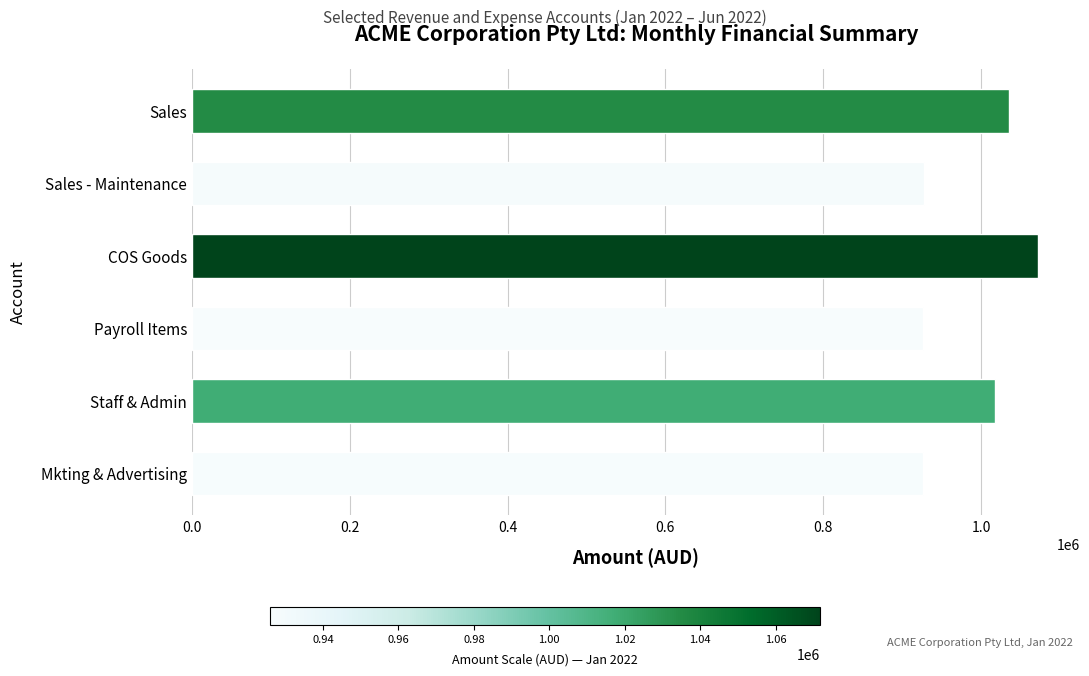

The value at Staff & Admin is 1017575.7. True or false?

True